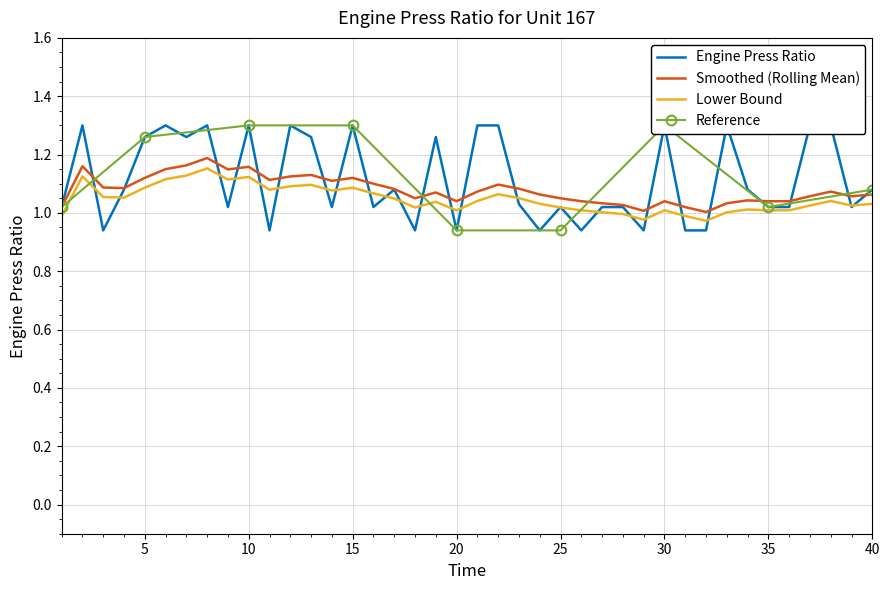

What is the sum of all Rolling Mean values?

43.2